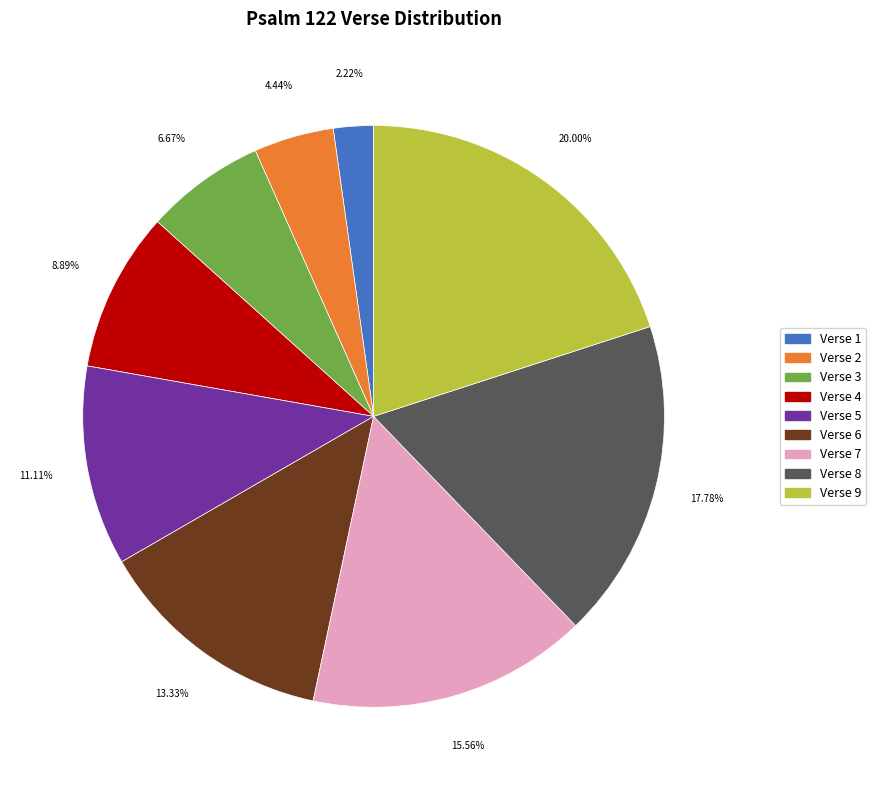

How many slices are in this pie chart?

9